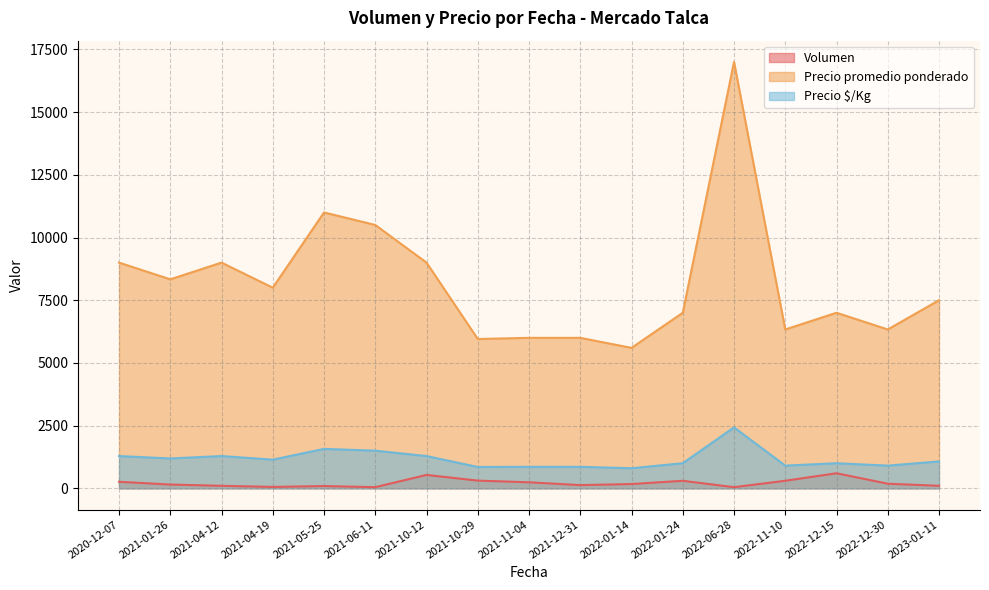

The value of Precio $/Kg at 2022-06-28 is 2428.5. True or false?

True